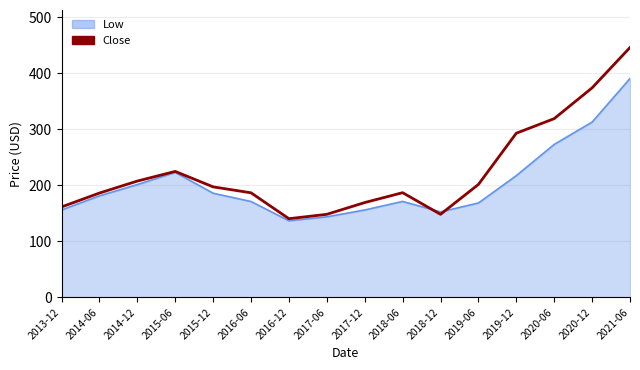

The Close series shows 83.6 at 2015-12. True or false?

False